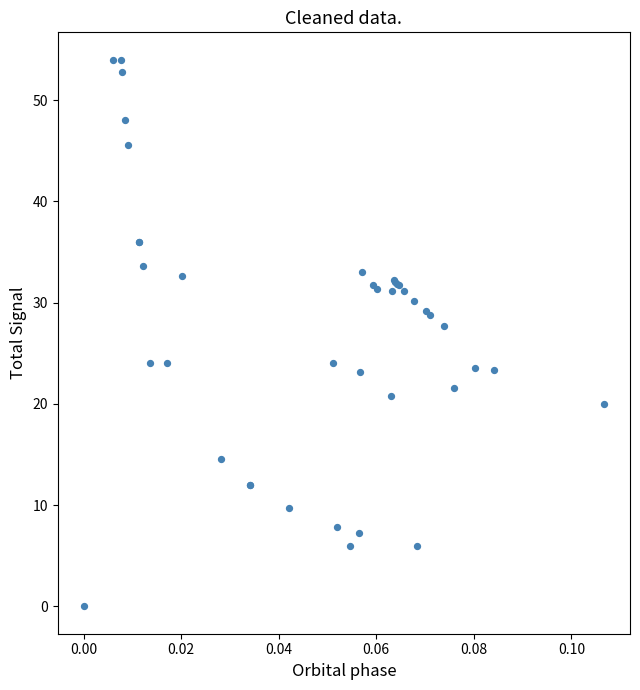

What Y value in the scatter plot is closest to 27?

27.7